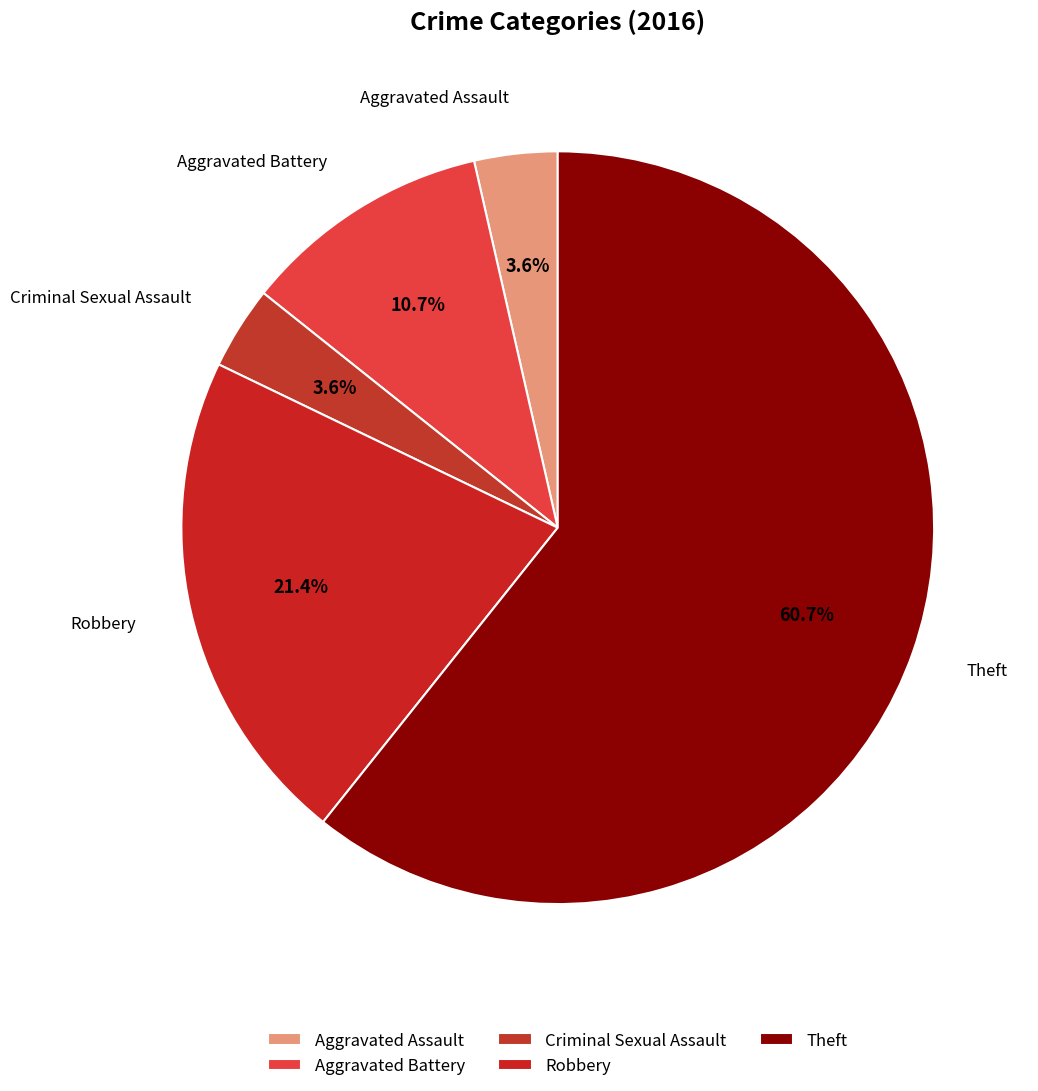

True or false: Robbery accounts for 21% of the total.

True